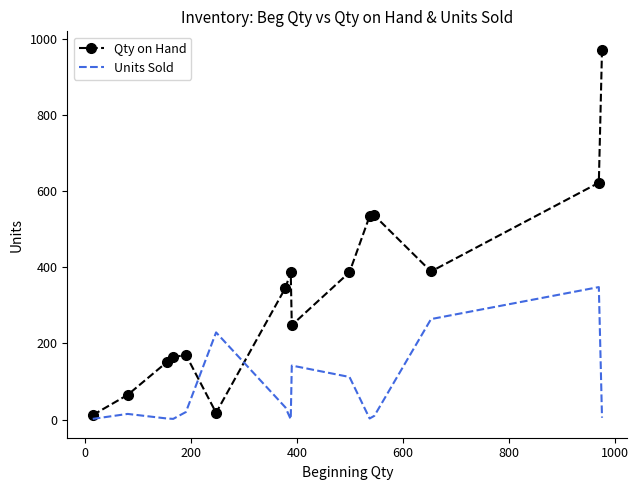

Which series has the widest spread of values?

Qty on Hand